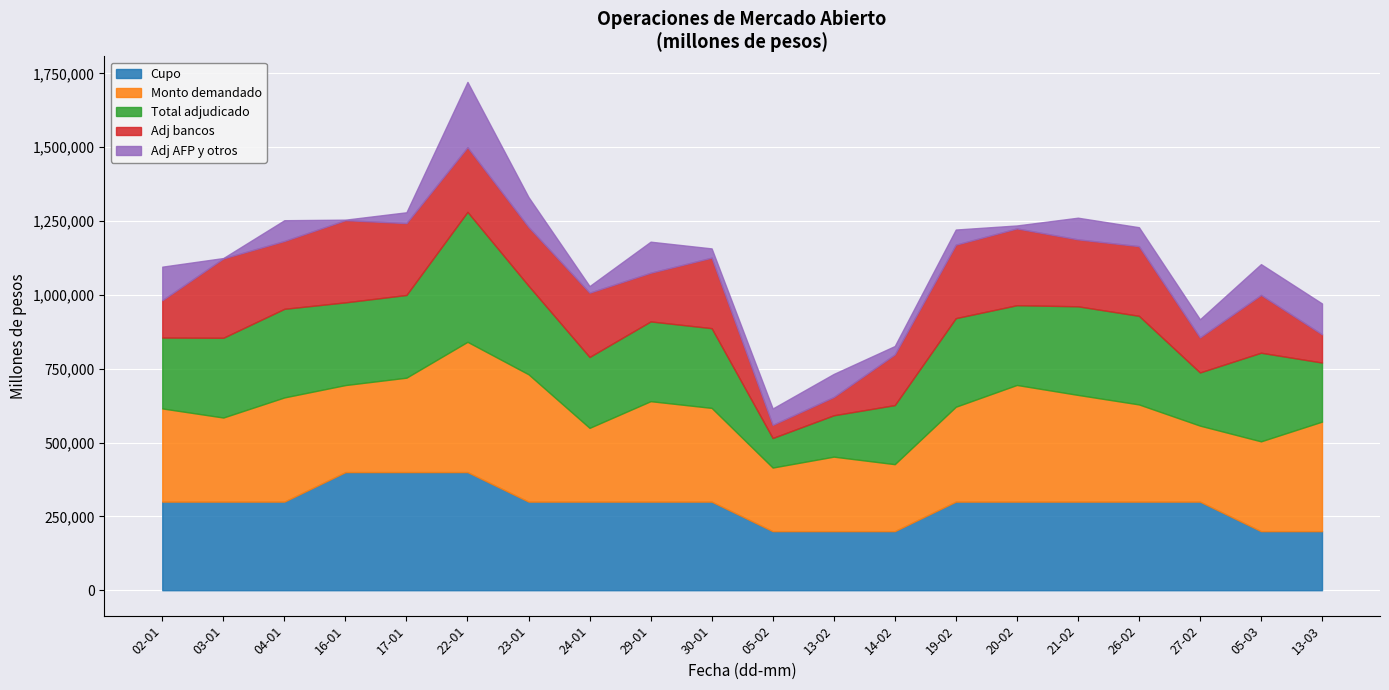

What is the sum of all Cupo values?

5800000